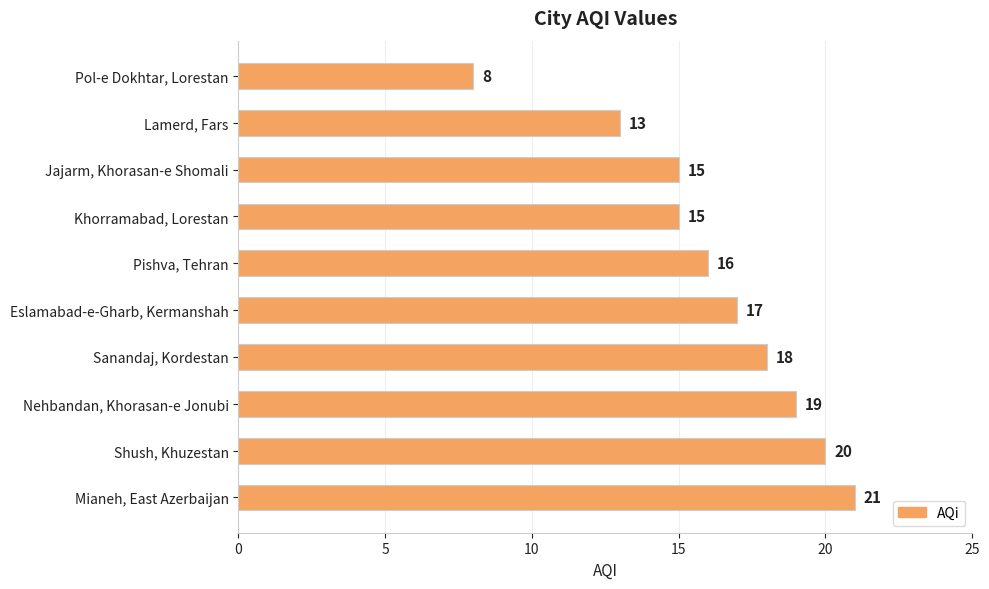

Does the chart contain stacked bars?

No